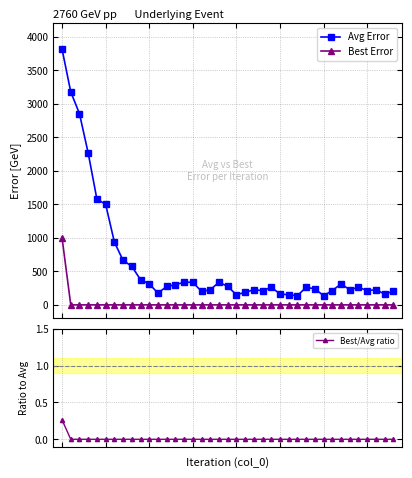

Reading right to left, list all the values displayed in this chart.

Avg Error: 38=200.0	37=162.5	36=225.0	35=212.5	34=262.5	33=225.0	32=312.5	31=212.5	30=137.5	29=237.5	28=262.5	27=137.5	26=150.0	25=162.5	24=262.5	23=212.5	22=225.0	21=187.5	20=150.0	19=275.0	18=337.5	17=225.0	16=200.0	15=337.5	14=337.5	13=300.0	12=275.0	11=175.0	10=312.5	9=375.0	8=575.0	7=662.5	6=937.5	5=1500.0	4=1575.0	3=2262.5	2=2850.0	1=3175.0	0=3812.5
Best Error: 38=0.0	37=0.0	36=0.0	35=0.0	34=0.0	33=0.0	32=0.0	31=0.0	30=0.0	29=0.0	28=0.0	27=0.0	26=0.0	25=0.0	24=0.0	23=0.0	22=0.0	21=0.0	20=0.0	19=0.0	18=0.0	17=0.0	16=0.0	15=0.0	14=0.0	13=0.0	12=0.0	11=0.0	10=0.0	9=0.0	8=0.0	7=0.0	6=0.0	5=0.0	4=0.0	3=0.0	2=0.0	1=0.0	0=1000.0
Best/Avg ratio: 38=0.0	37=0.0	36=0.0	35=0.0	34=0.0	33=0.0	32=0.0	31=0.0	30=0.0	29=0.0	28=0.0	27=0.0	26=0.0	25=0.0	24=0.0	23=0.0	22=0.0	21=0.0	20=0.0	19=0.0	18=0.0	17=0.0	16=0.0	15=0.0	14=0.0	13=0.0	12=0.0	11=0.0	10=0.0	9=0.0	8=0.0	7=0.0	6=0.0	5=0.0	4=0.0	3=0.0	2=0.0	1=0.0	0=0.3